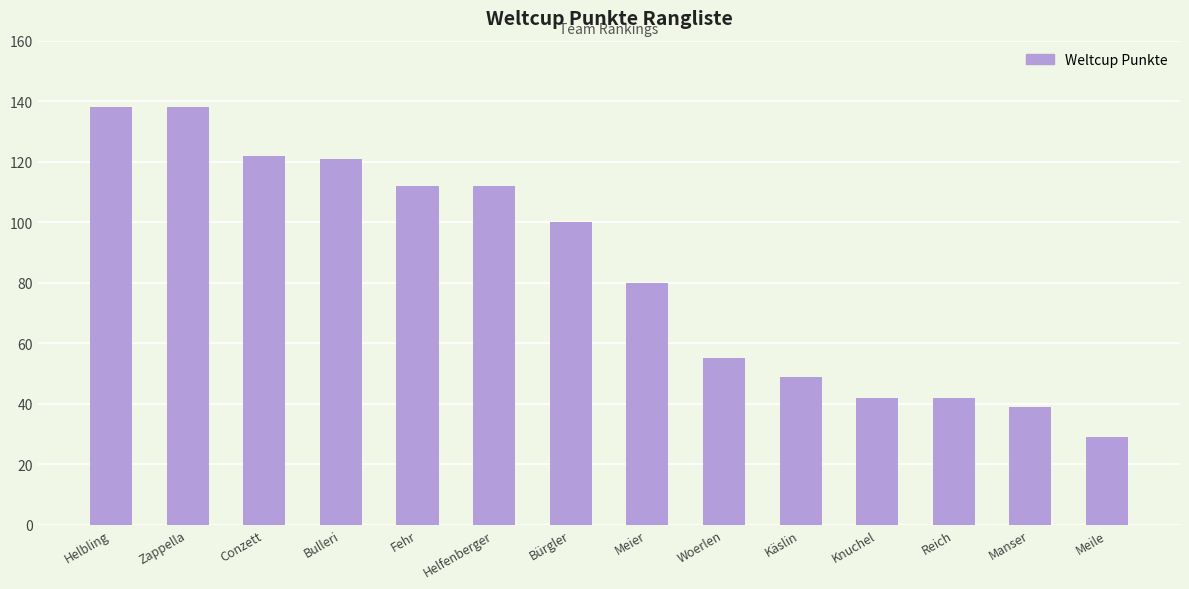

At which label does the data first exceed 100?

Helbling